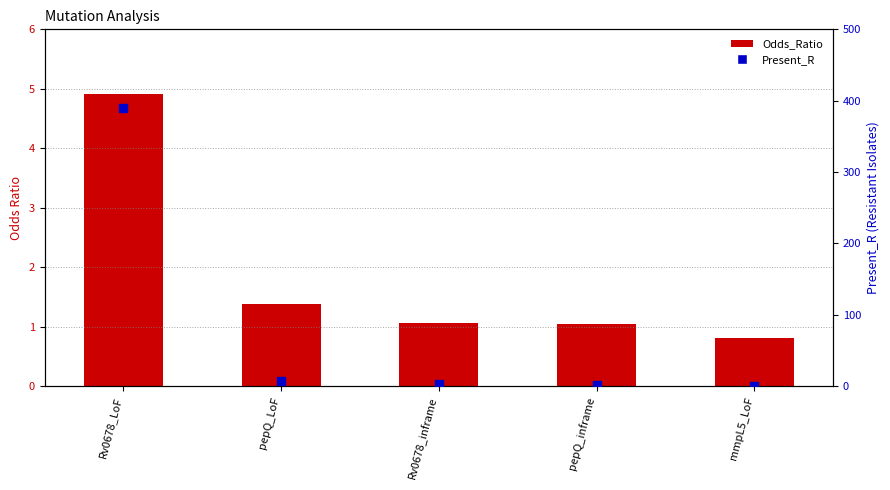

At how many categories does at least one series exceed 217?

1